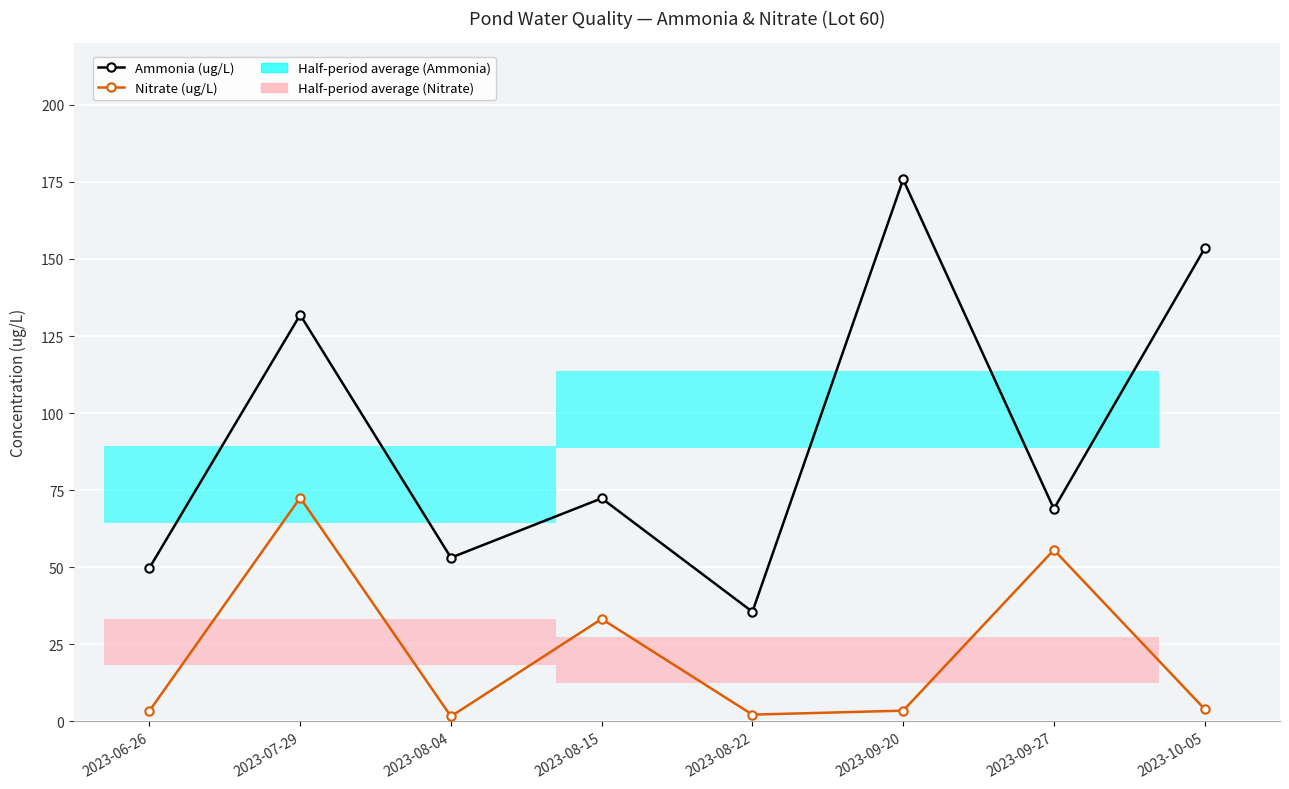

List the labels in order of Ammonia (ug/L) value, smallest first.

2023-08-22, 2023-06-26, 2023-08-04, 2023-09-27, 2023-08-15, 2023-07-29, 2023-10-05, 2023-09-20